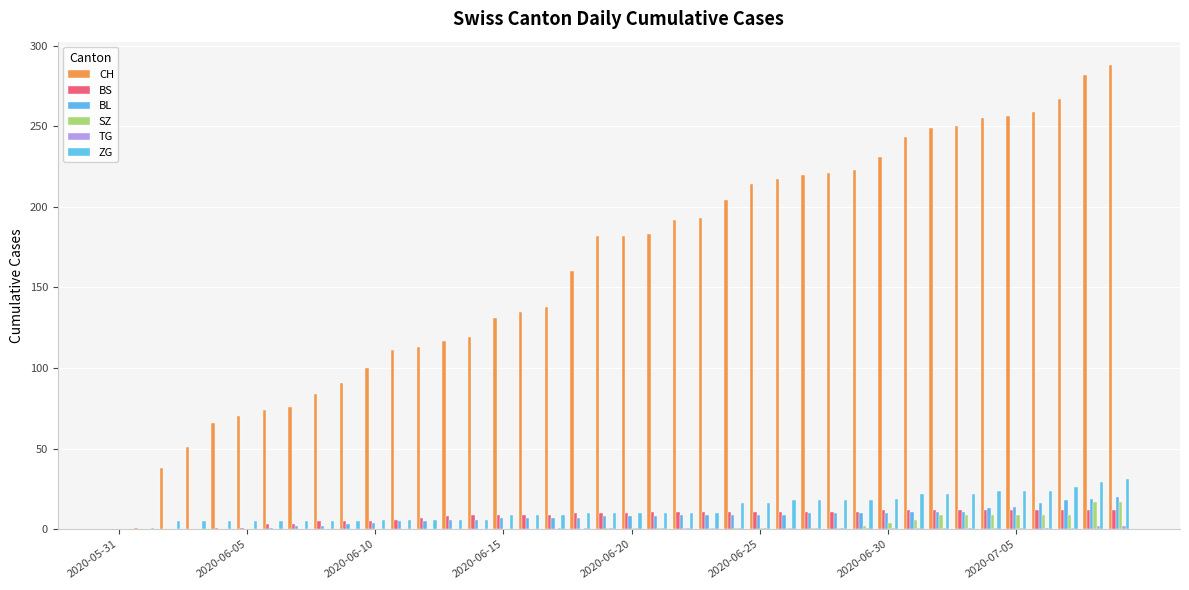

What is the label of the 40th bar from the right?

2020-05-31